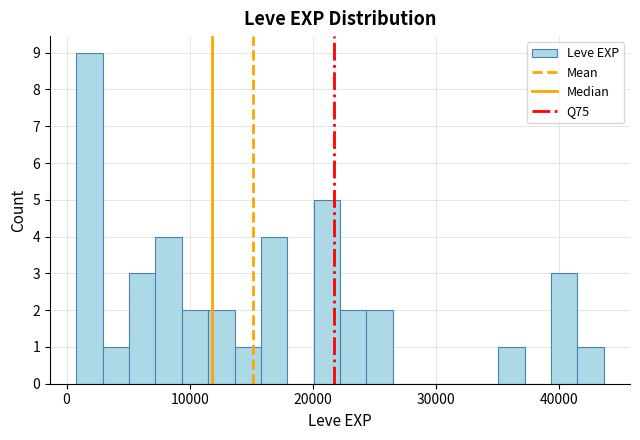

Read against the x-axis, roughly where is the centre of the tallest bar?

2000